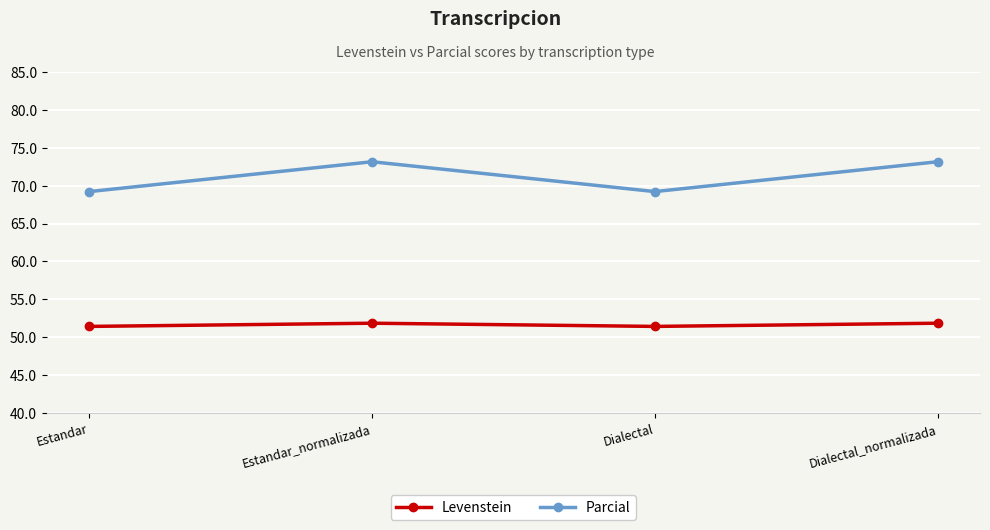

What is the highest value of the Parcial series?

73.2